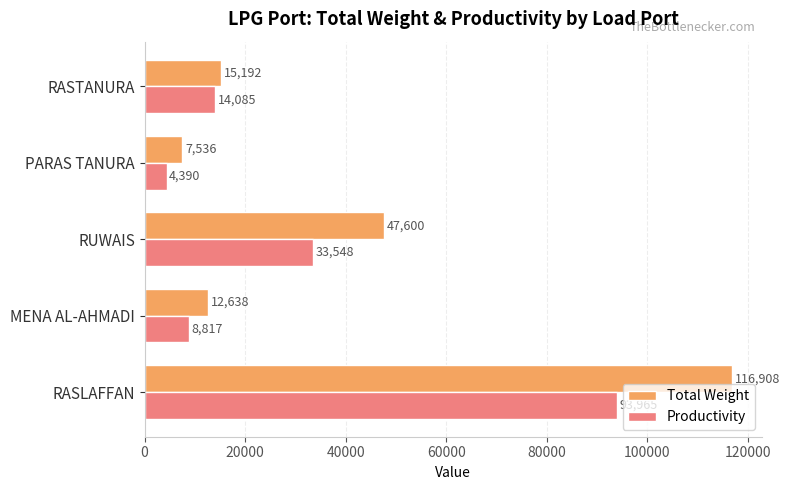

What value does the Productivity series have at RUWAIS?

33547.8